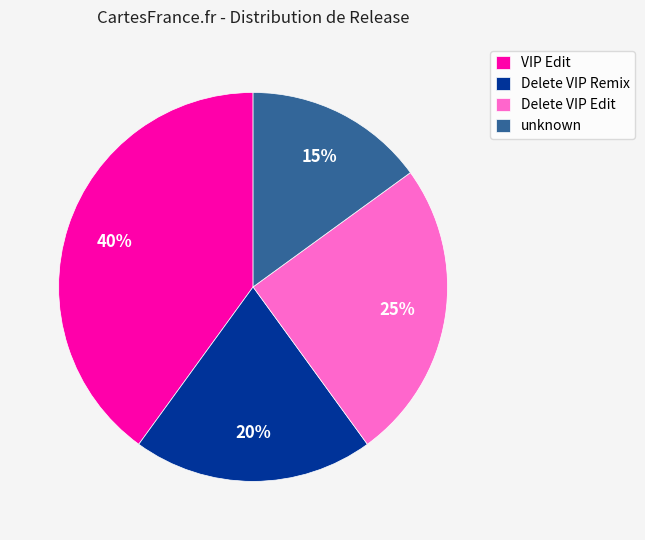

How many segments does this pie chart have?

4